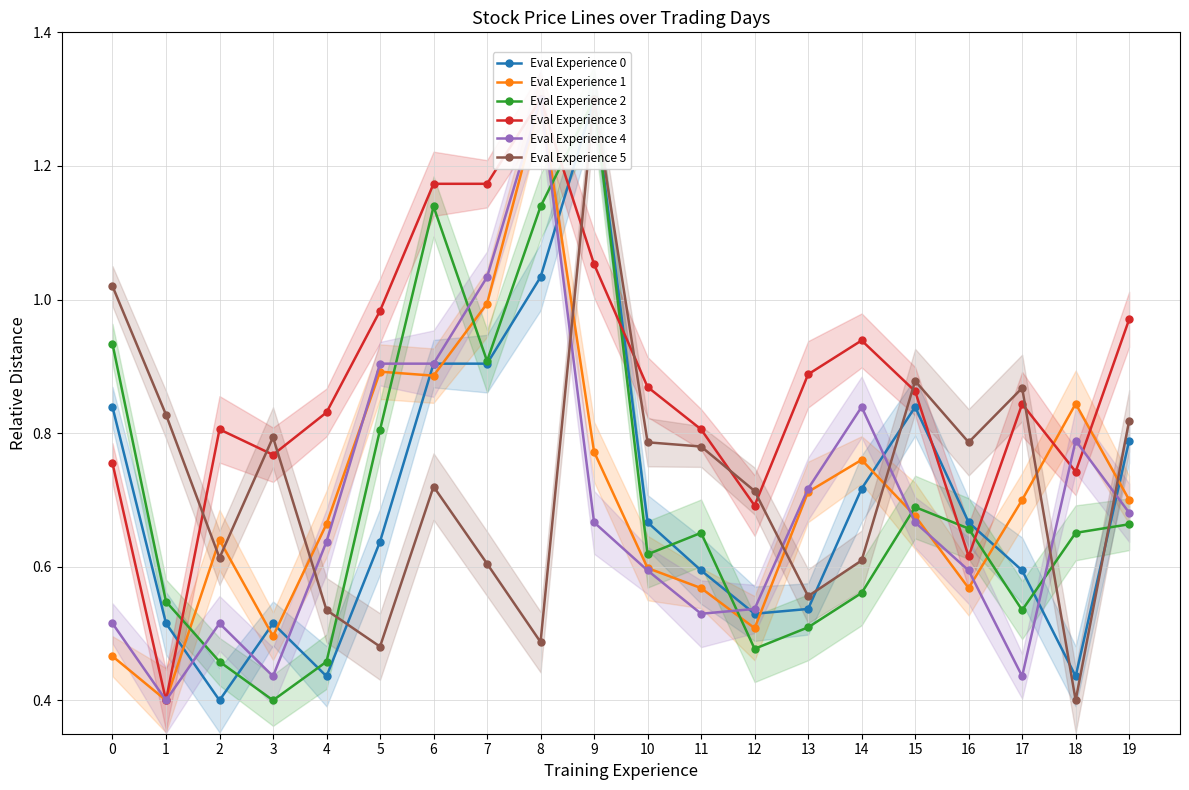

What is the sum of all Eval Experience 2 values?

14.1